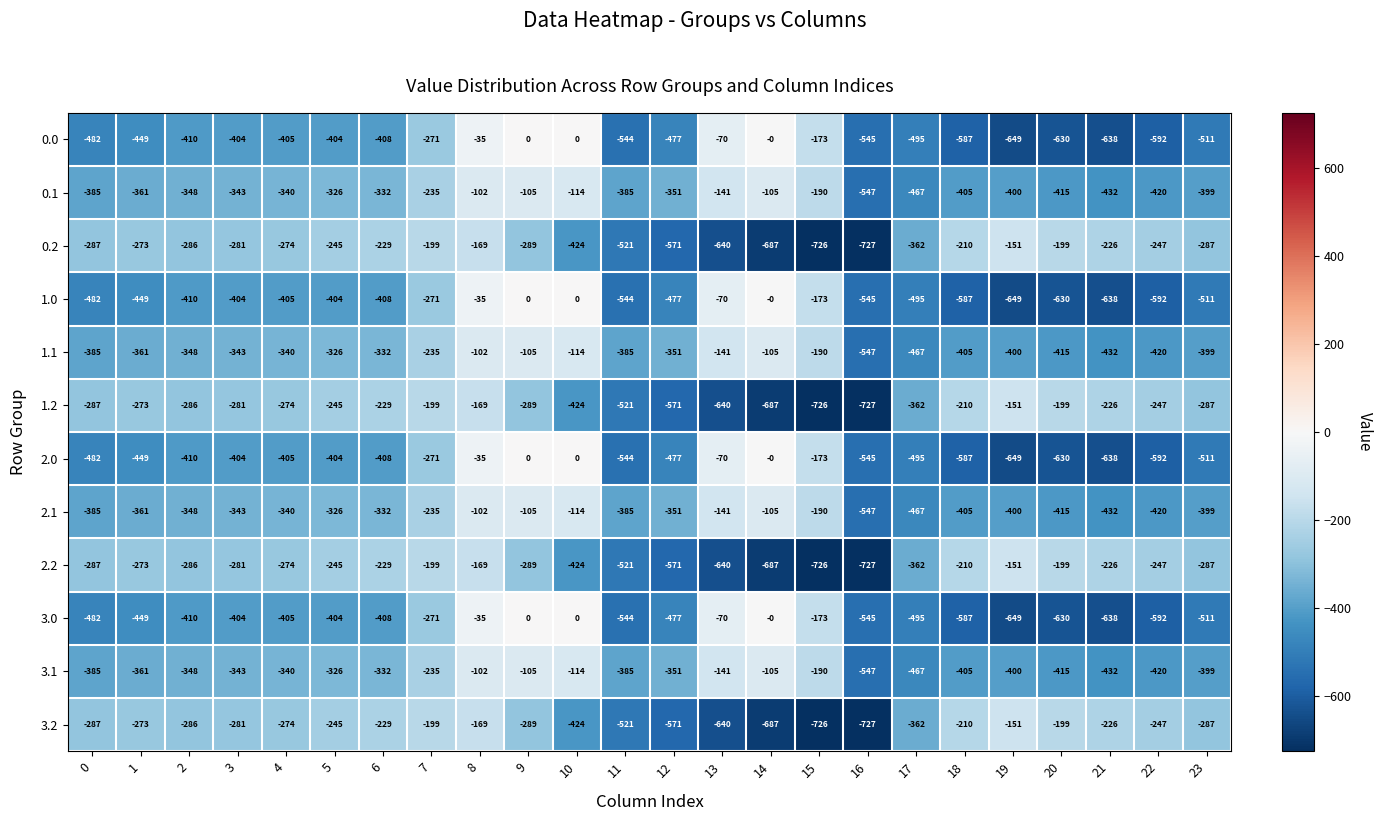

Which category has the lowest value in the 2.1 series?

16